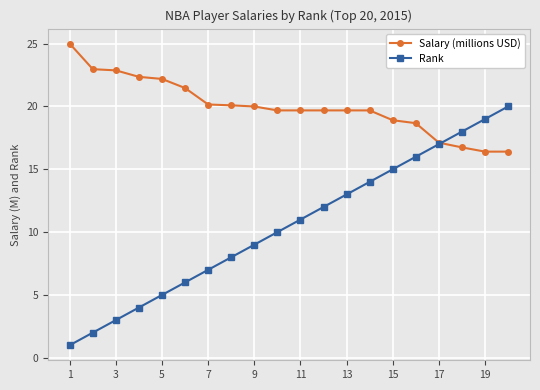

Which series has the largest range (max minus min)?

Rank